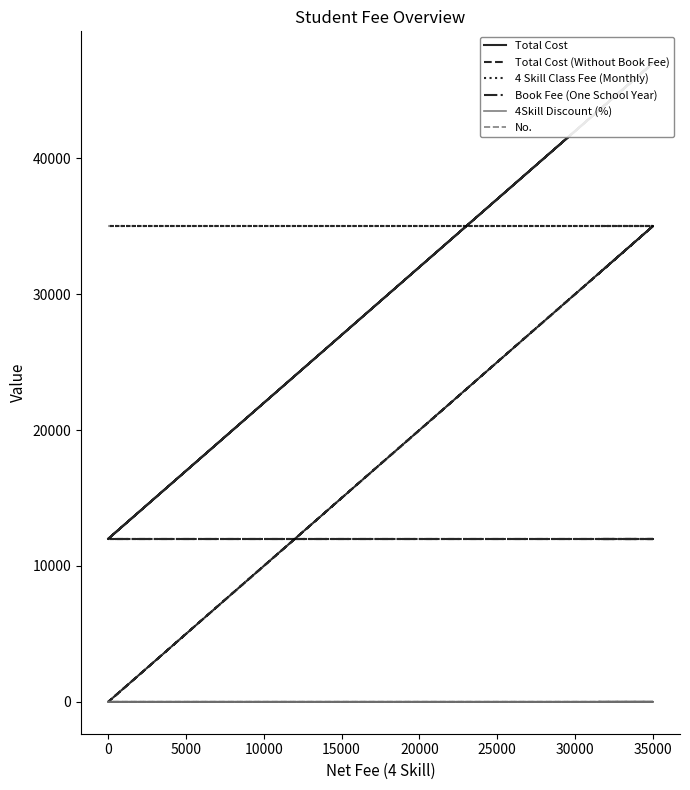

What are all the series names shown in the legend?

Total Cost, Total Cost (Without Book Fee), 4 Skill Class Fee (Monthly), Book Fee (One School Year), 4Skill Discount (%), No.